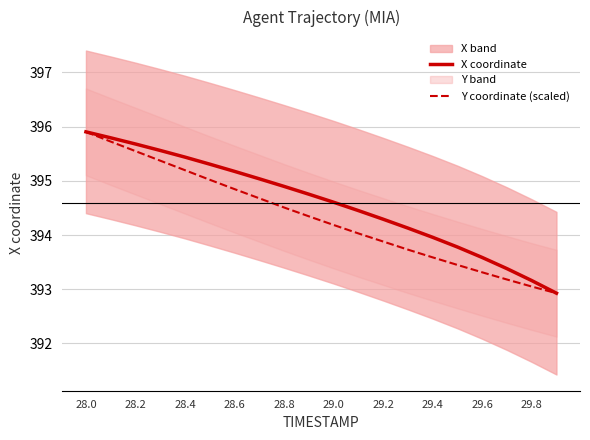

True or false: Y coordinate (scaled) and X coordinate intersect in this chart.

False